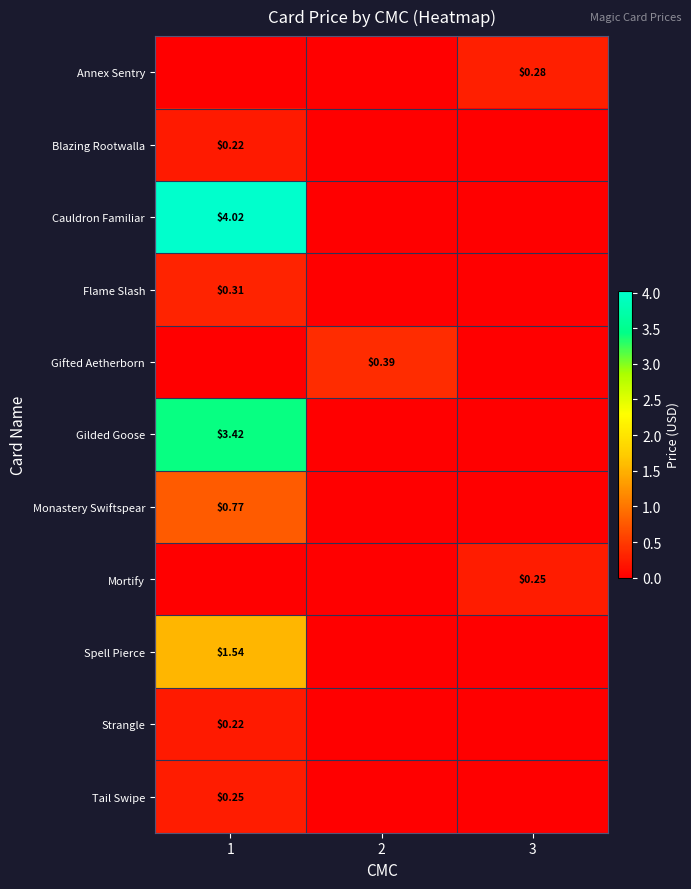

What is the spread (max minus min) of values at 2?

0.4